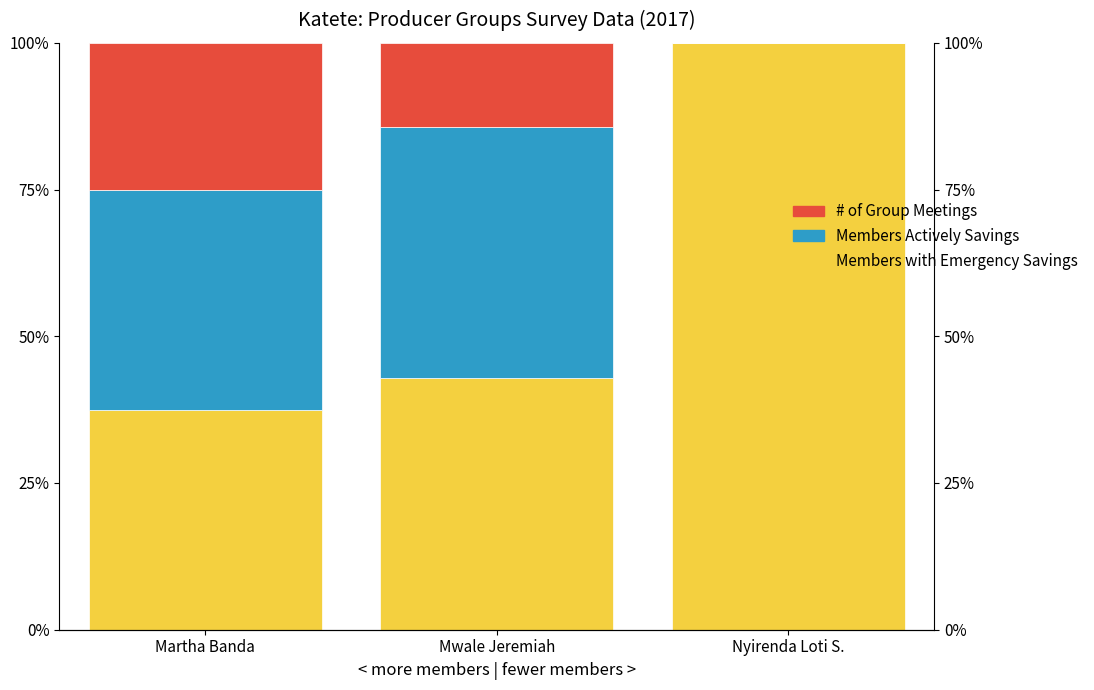

What is the average value of the Members Actively Savings series?

0.3